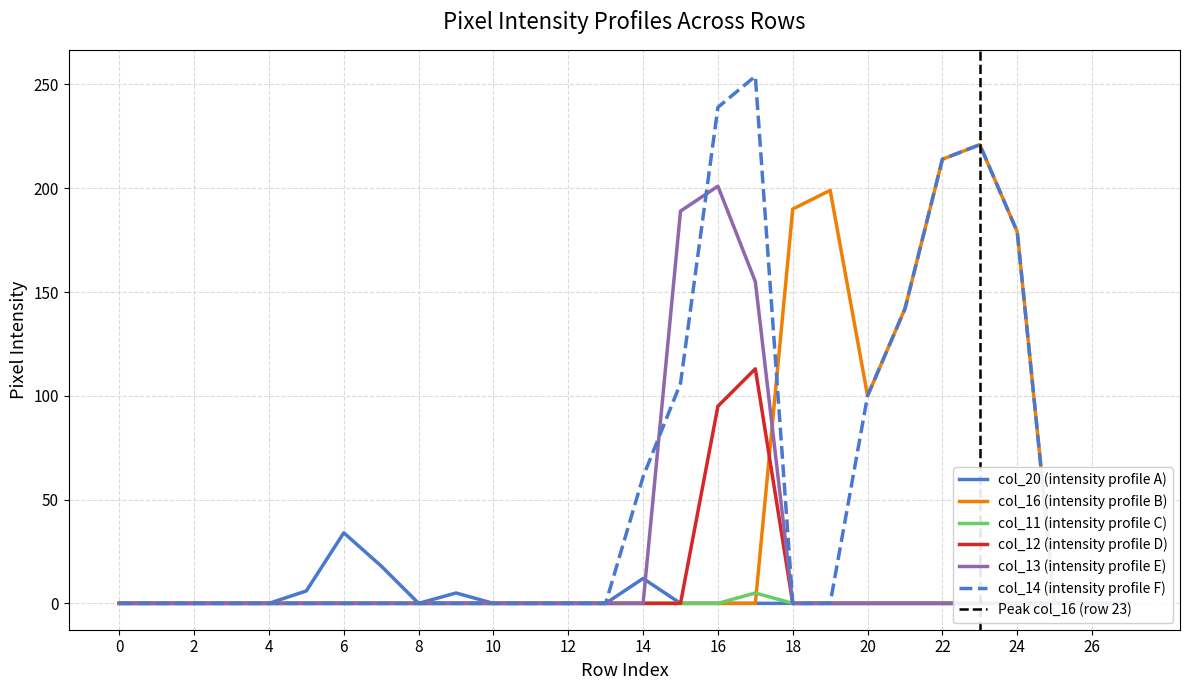

Reading right to left, list all the values displayed in this chart.

col_20: 0	0	0	0	0	0	0	0	0	0	0	0	0	12	0	0	0	0	5	0	18	34	6	0	0	0	0	0
col_16: 0	0	0	179	221	214	142	100	199	190	0	0	0	0	0	0	0	0	0	0	0	0	0	0	0	0	0	0
col_11: 0	0	0	0	0	0	0	0	0	0	5	0	0	0	0	0	0	0	0	0	0	0	0	0	0	0	0	0
col_12: 0	0	0	0	0	0	0	0	0	0	113	95	0	0	0	0	0	0	0	0	0	0	0	0	0	0	0	0
col_13: 0	0	0	0	0	0	0	0	0	0	155	201	189	0	0	0	0	0	0	0	0	0	0	0	0	0	0	0
col_14: 0	0	0	179	221	214	142	100	0	0	254	239	106	61	0	0	0	0	0	0	0	0	0	0	0	0	0	0